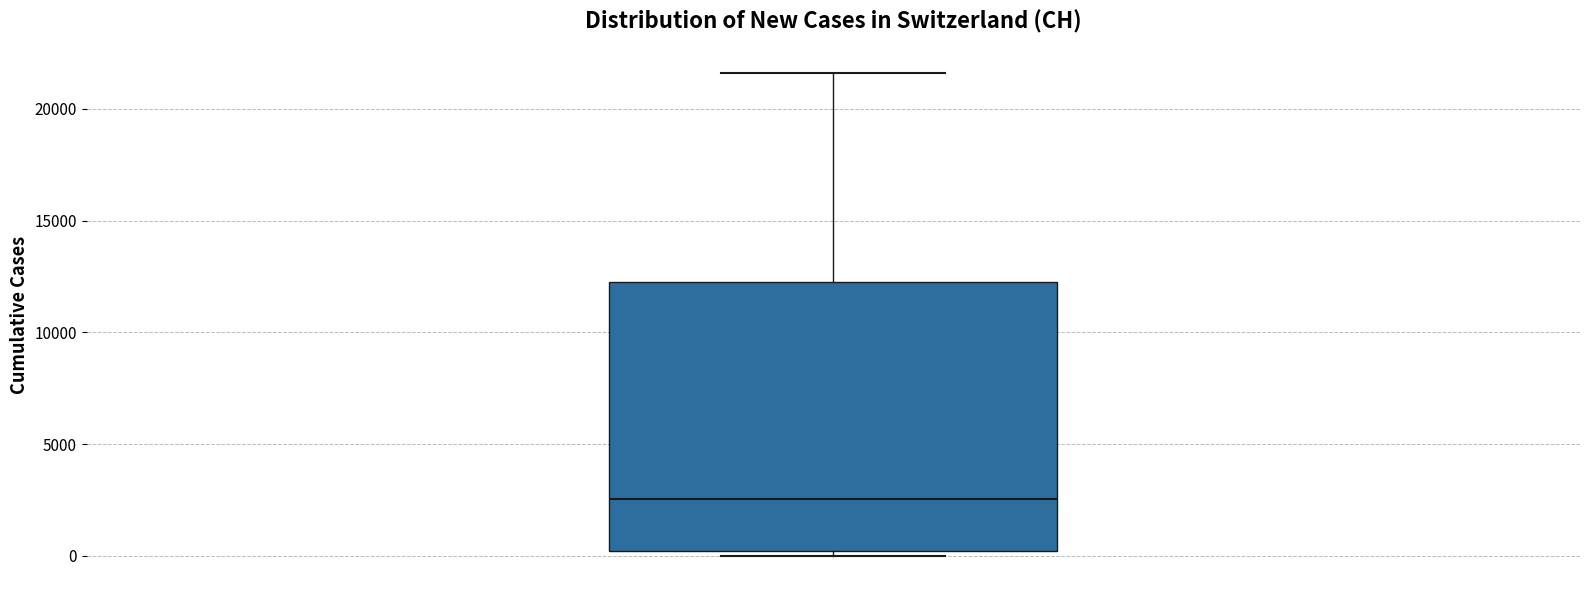

Read this box plot against the y-axis: the position of the median line, the range covered by the box, and the ends of both whiskers. The values are not printed on the chart, so give them approximately, as read against the axis.

median 2500, box 0 to 12500, whiskers 0 (just below the box's lower edge) to 21500